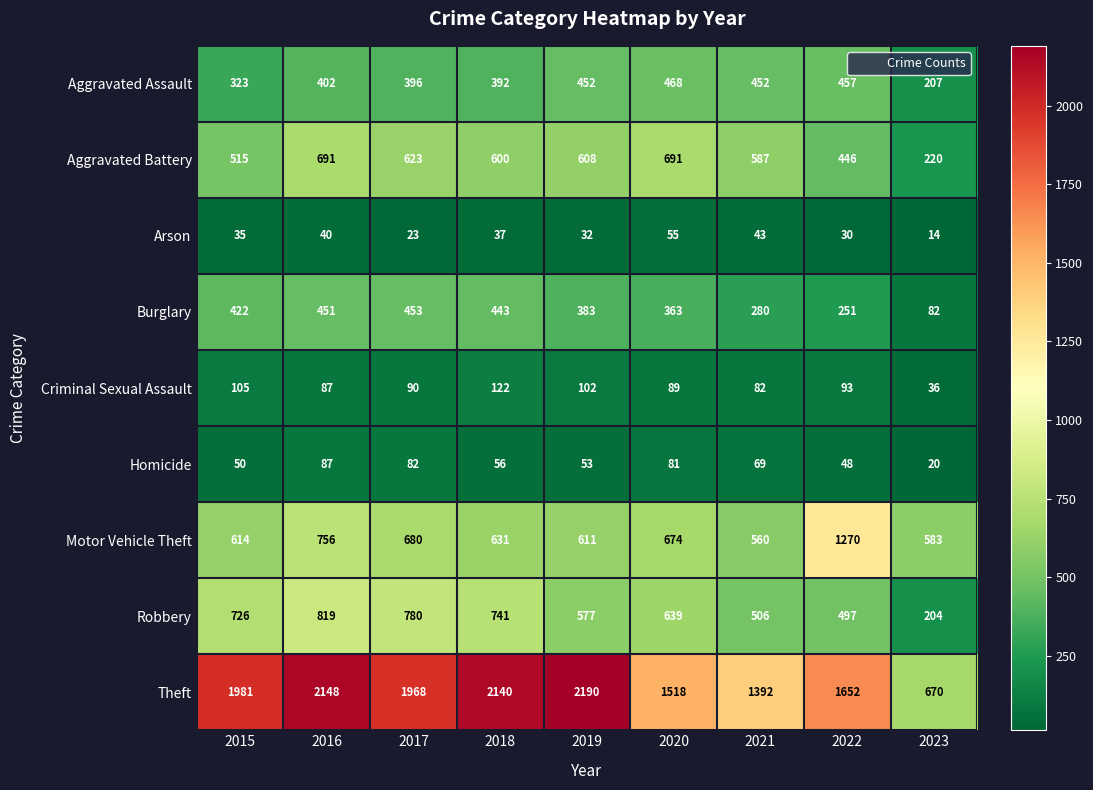

At 2022, list the series in order from smallest to largest.

Arson, Homicide, Criminal Sexual Assault, Burglary, Aggravated Battery, Aggravated Assault, Robbery, Motor Vehicle Theft, Theft